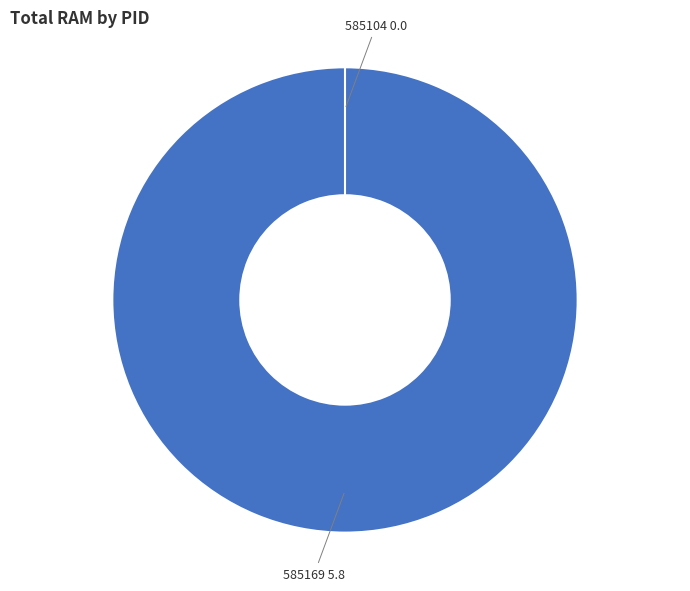

How many slices are in this pie chart?

2